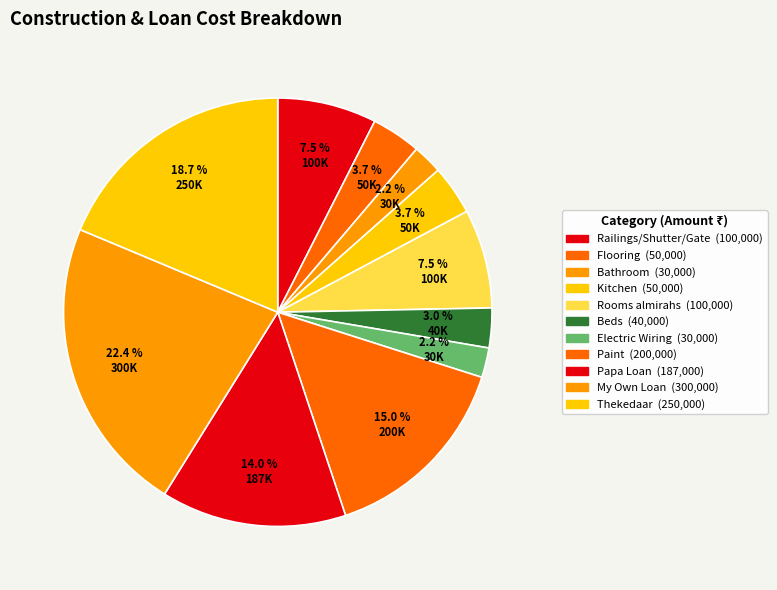

The Electric Wiring slice represents 16% of the pie. True or false?

False